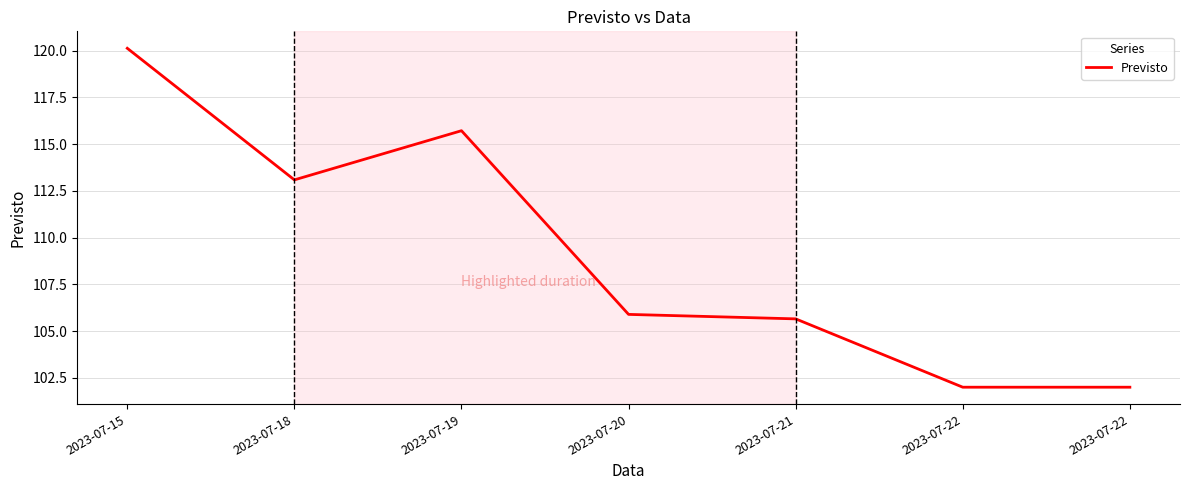

Does the chart have visible grid lines?

Yes